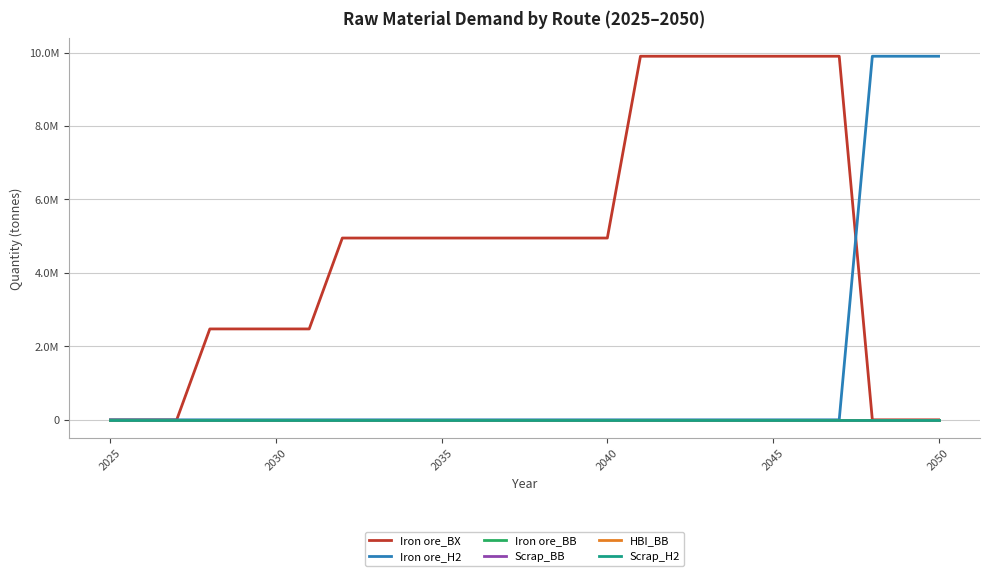

Rank the series by their maximum value, from highest to lowest.

Iron ore_BX, Iron ore_H2, Iron ore_BB, Scrap_BB, HBI_BB, Scrap_H2